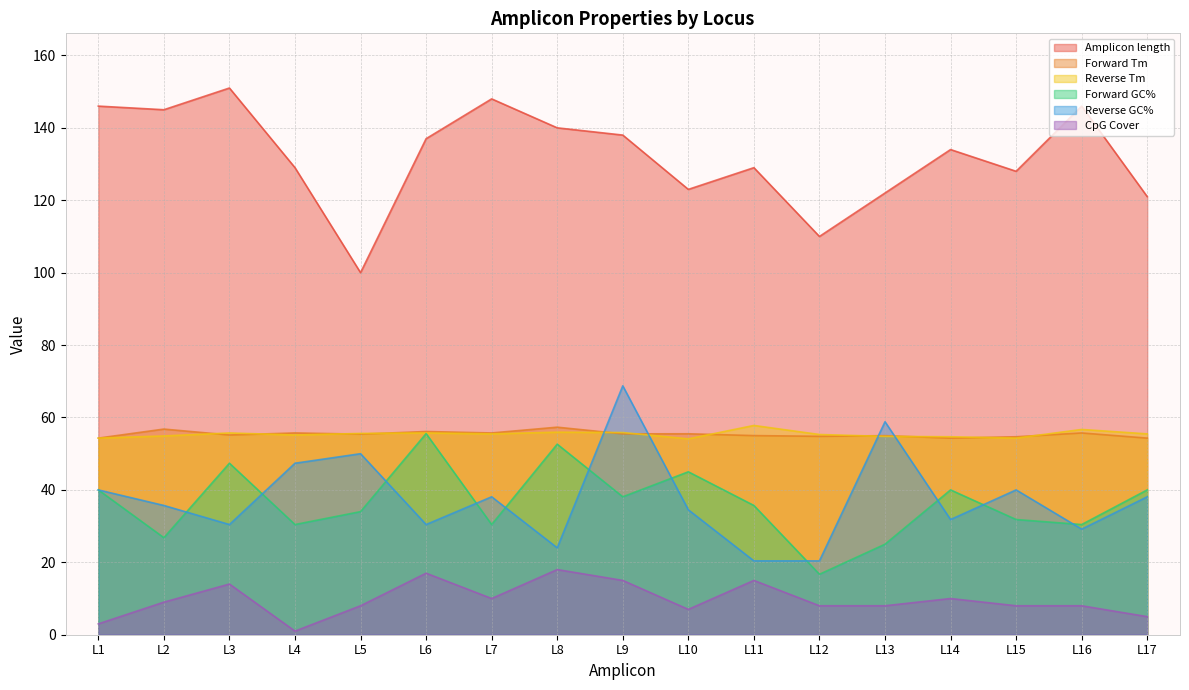

True or false: Forward Tm has more than 0 interior local peaks.

True